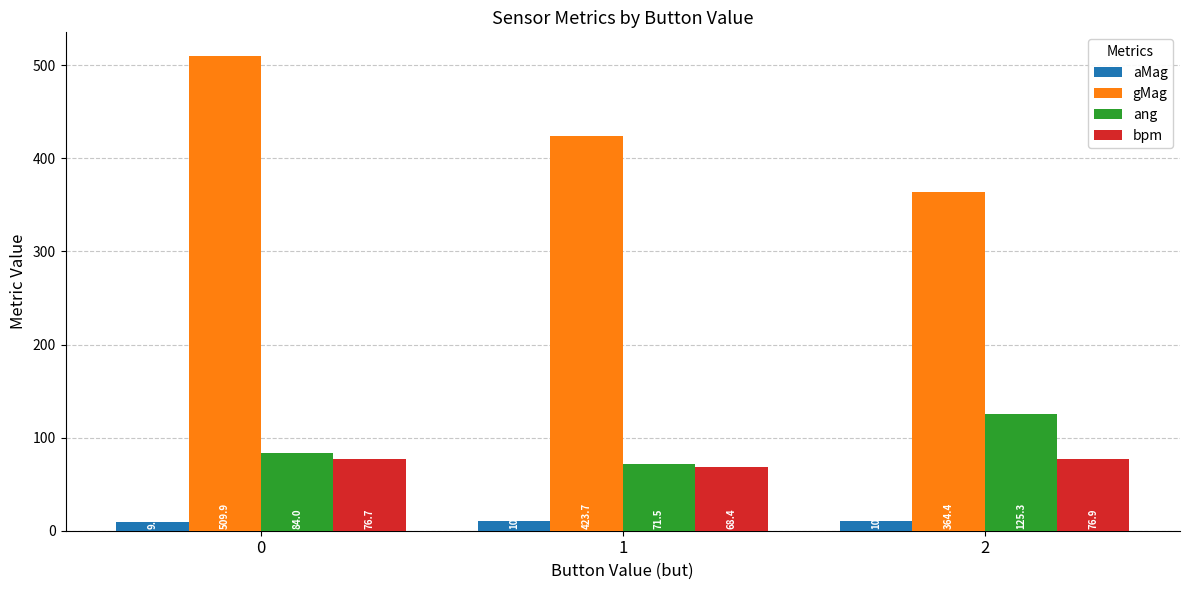

What is the difference between the bpm values at 0 and 2?

0.2